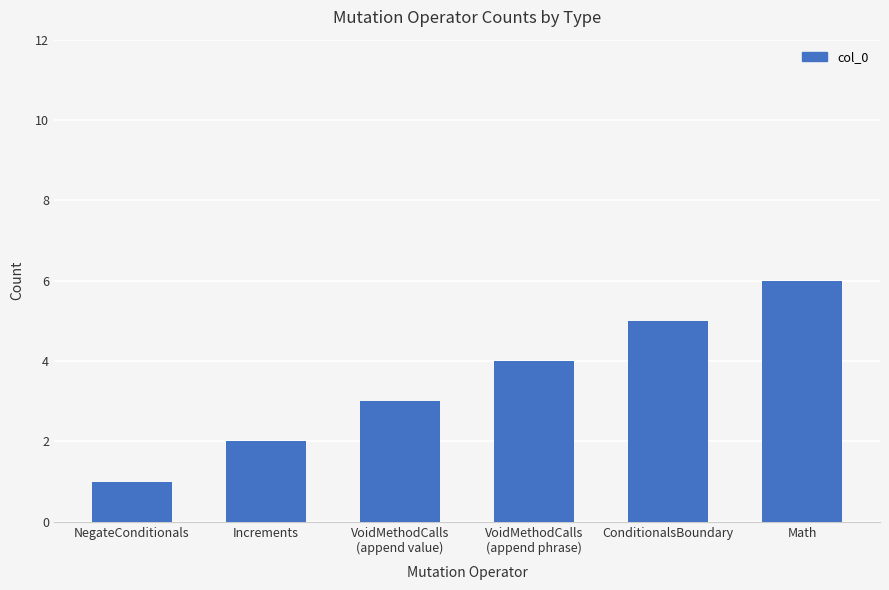

True or false: the data shows 4 at VoidMethodCalls
(append phrase).

True